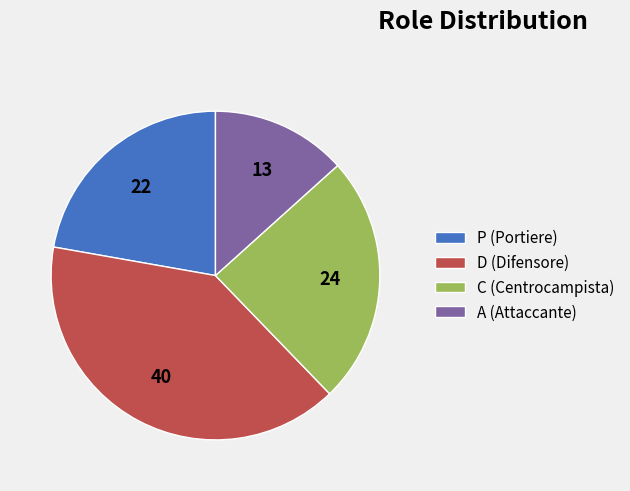

What is the largest slice in the pie chart?

D